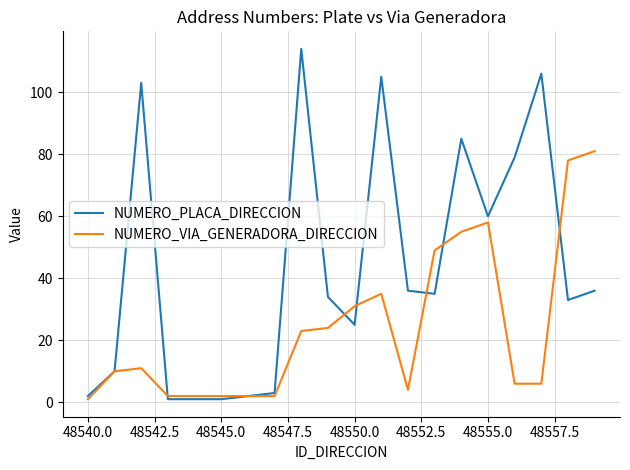

What is the maximum value for NUMERO_VIA_GENERADORA_DIRECCION?

81